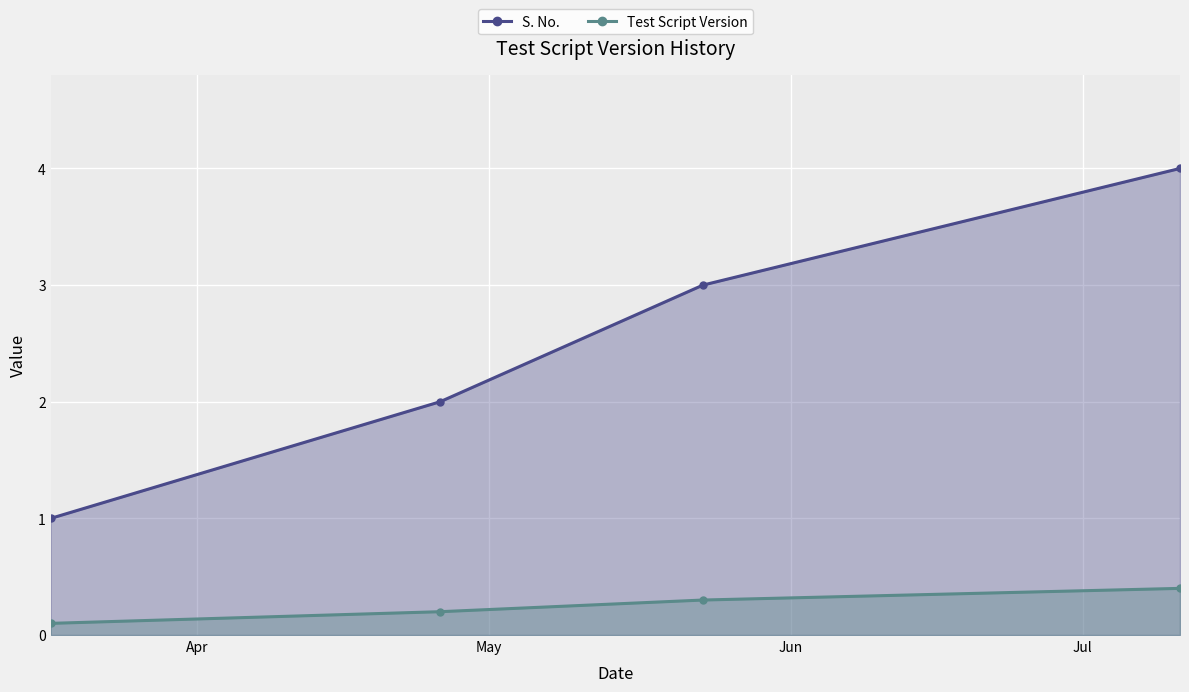

What is the value of the Test Script Version point at the 4th from the left?

0.4